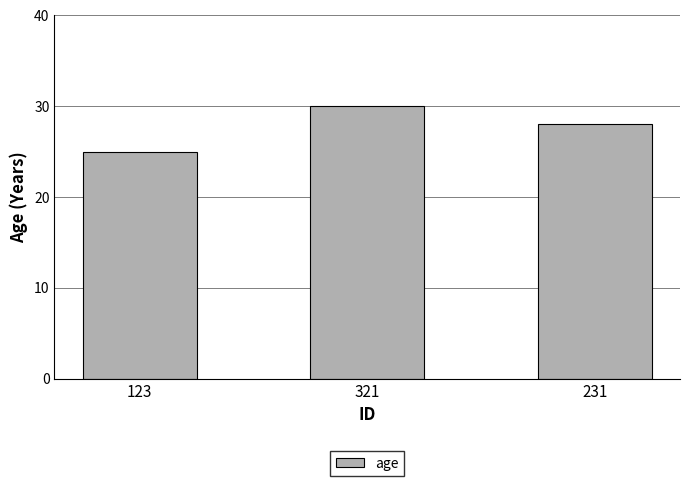

What is the label of the 2nd bar from the right?

321